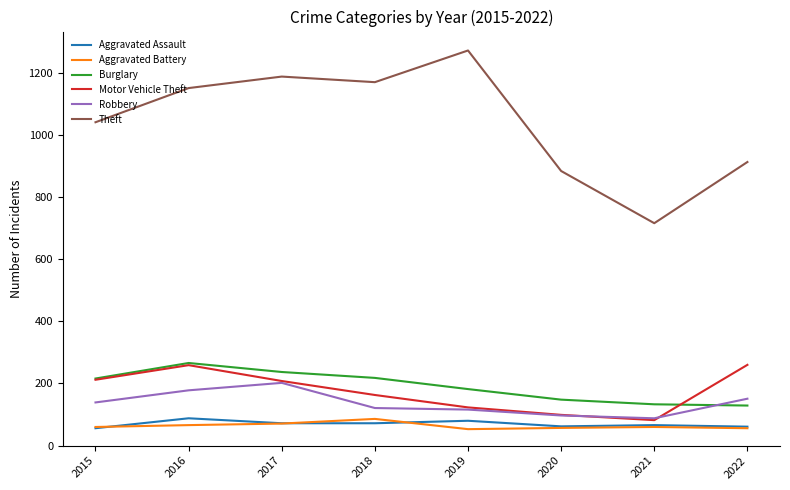

Which series has the widest spread of values?

Theft